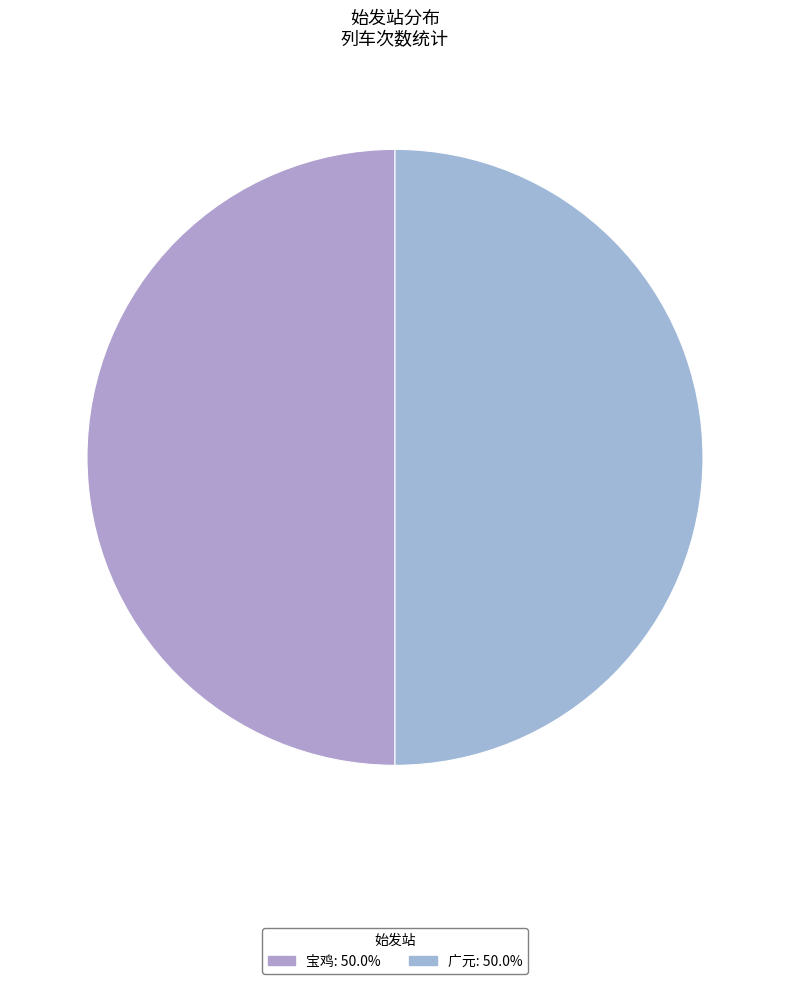

To the nearest percent, what is the average slice percentage?

50%